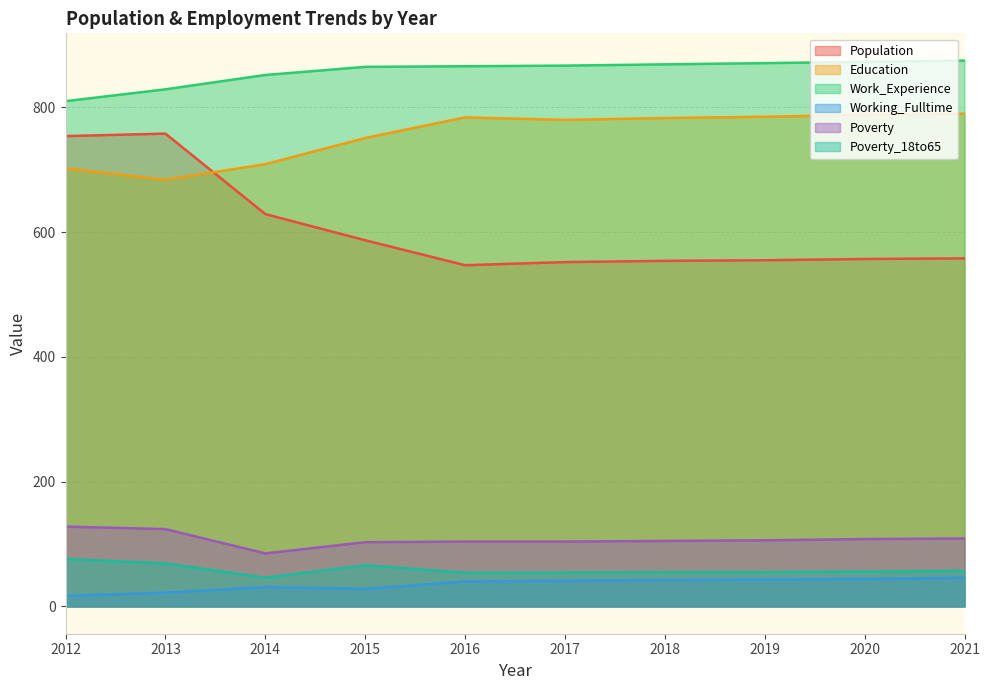

True or false: Work_Experience and Education intersect in this chart.

False